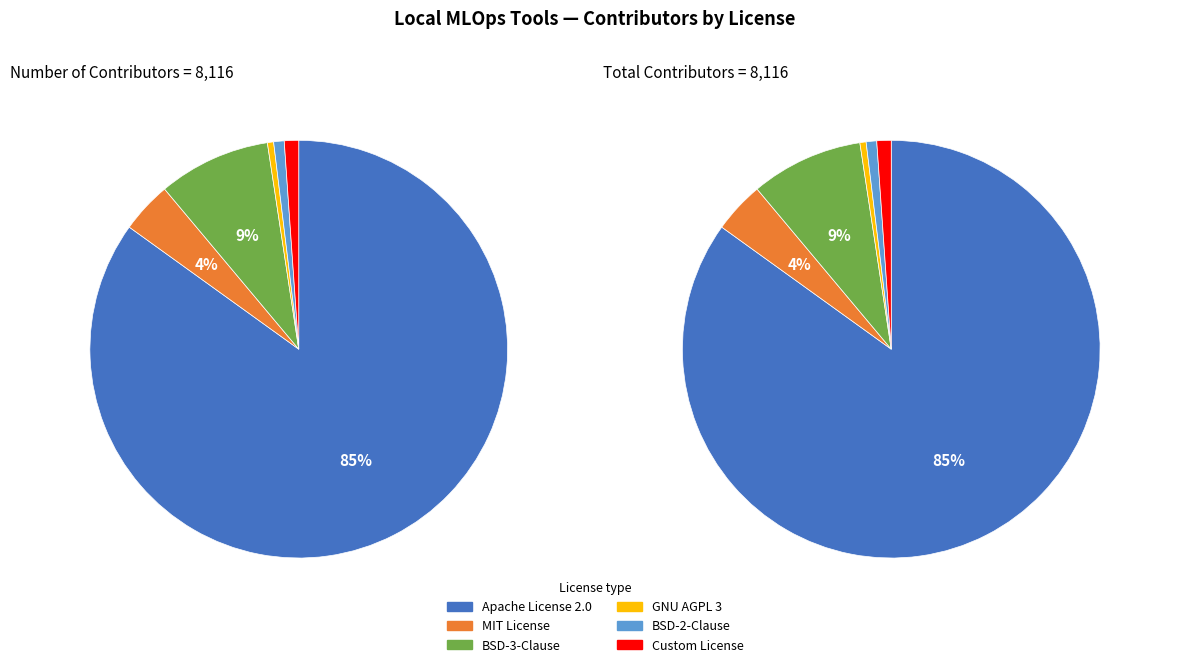

To the nearest percent, what is the average slice percentage?

17%